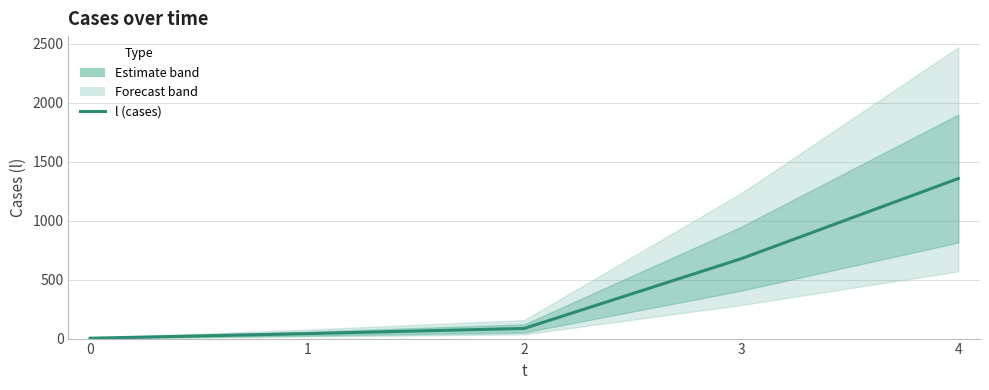

The value at 0 is 1. True or false?

False